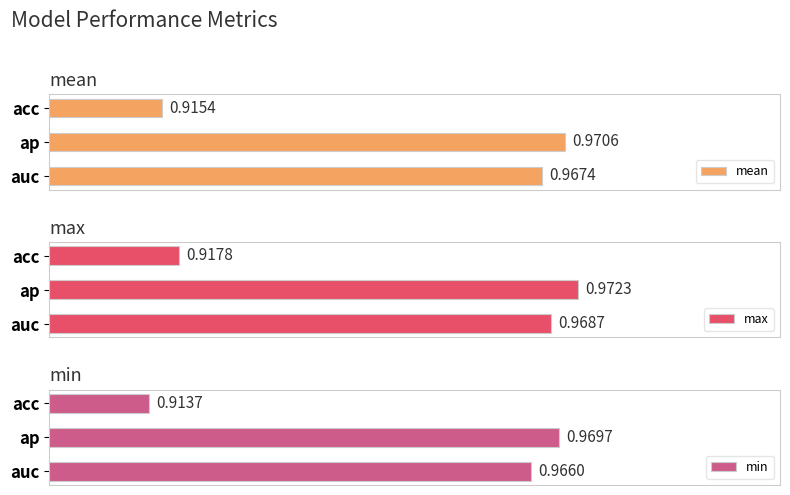

How many data points does each series have?

3